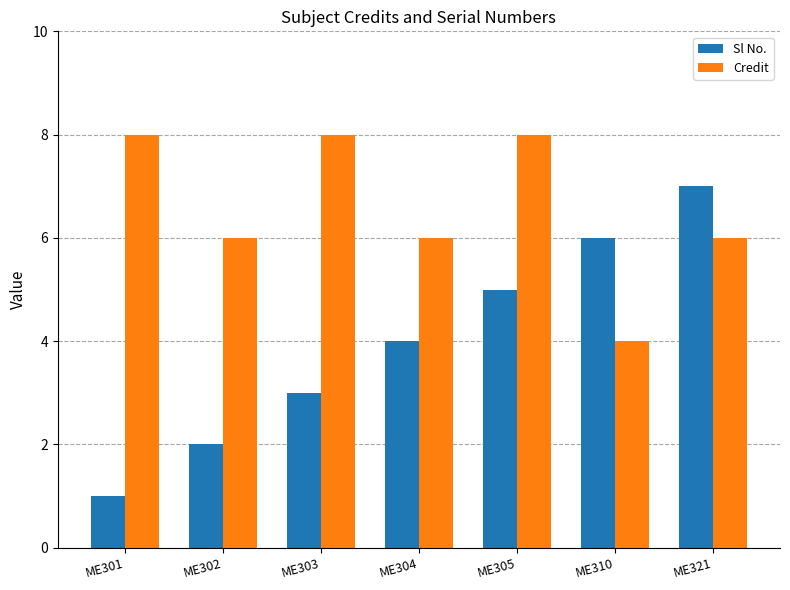

What is the maximum value shown in the chart?

8